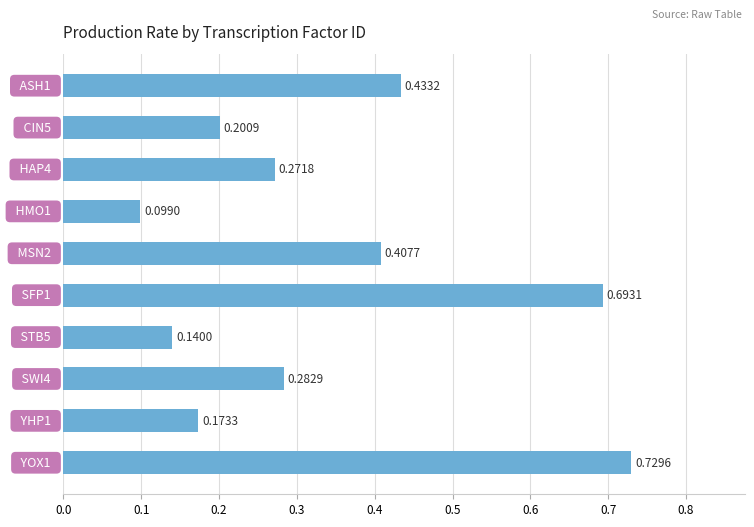

What is the sum of all values?

3.4